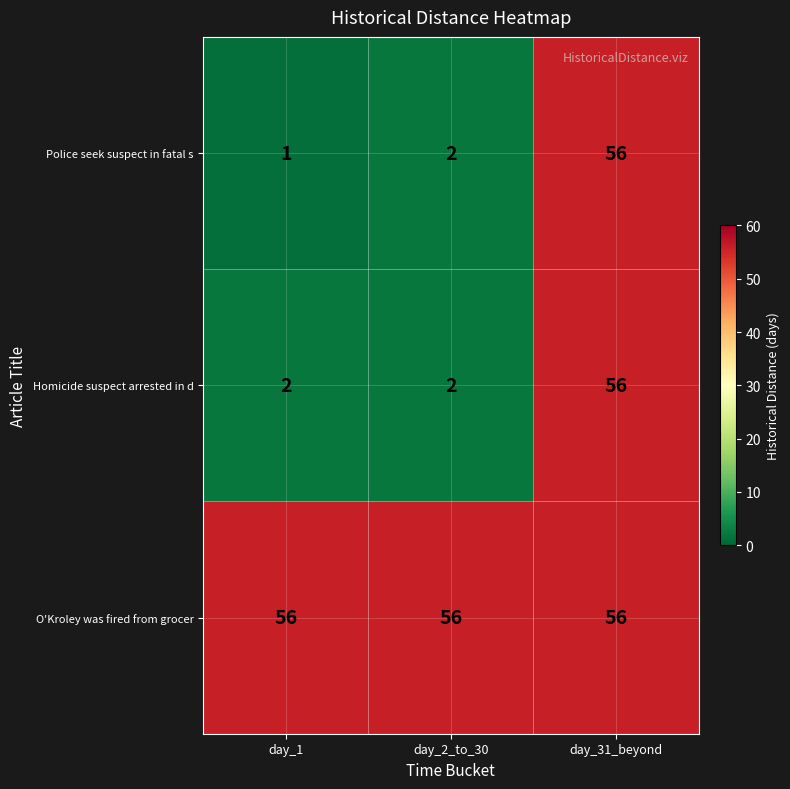

What is the highest value of the Homicide suspect arrested in d series?

56